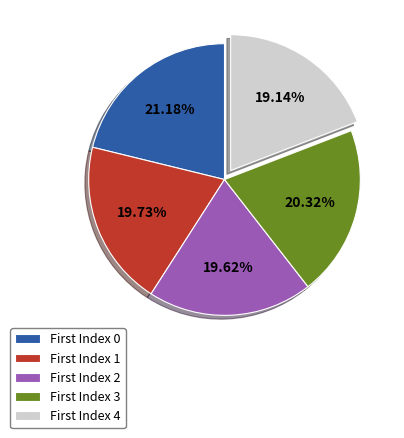

Count the number of slices in the pie.

5